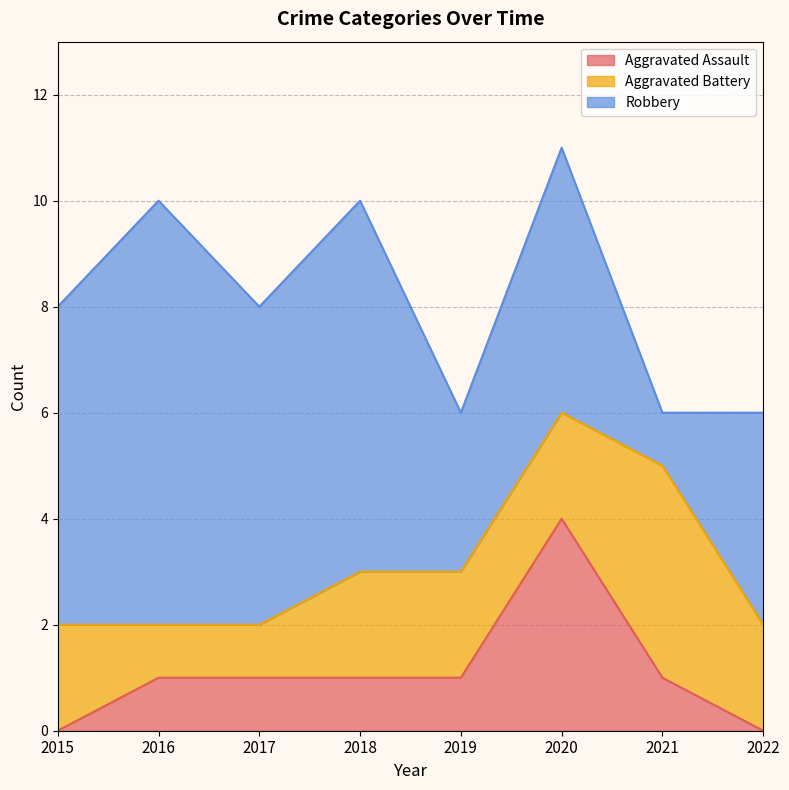

How many interior local peaks does the Aggravated Battery series have?

1